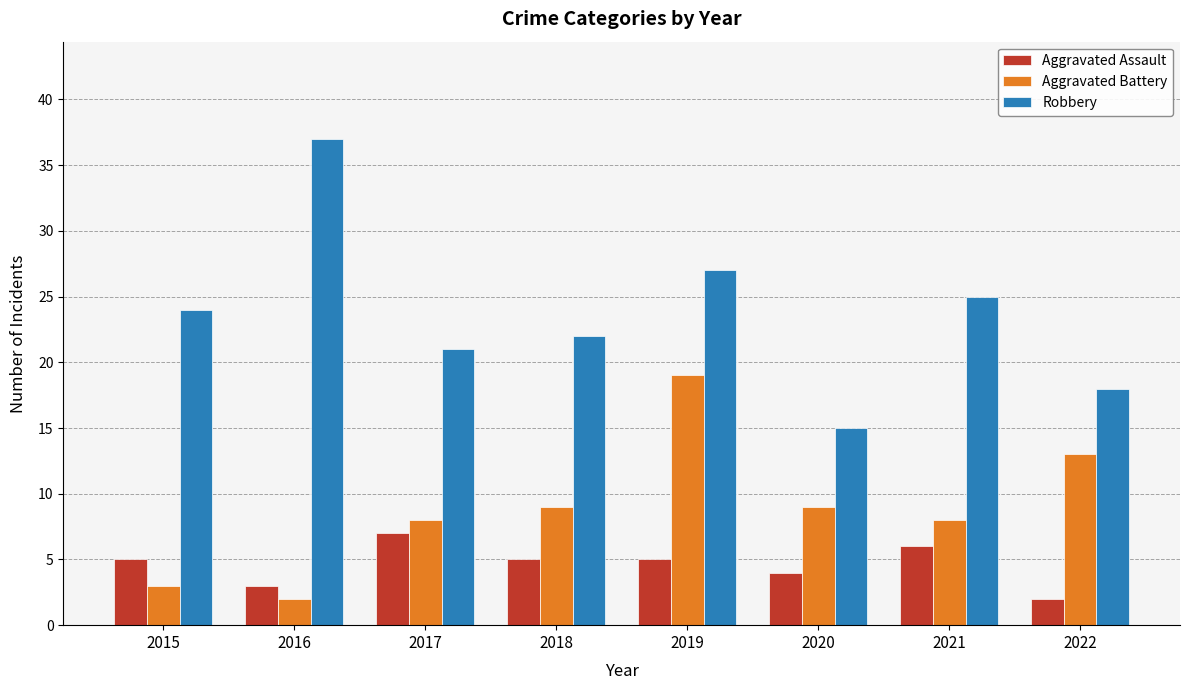

Reading left to right, extract all data points from this chart.

Aggravated Assault: 2015=5	2016=3	2017=7	2018=5	2019=5	2020=4	2021=6	2022=2
Aggravated Battery: 2015=3	2016=2	2017=8	2018=9	2019=19	2020=9	2021=8	2022=13
Robbery: 2015=24	2016=37	2017=21	2018=22	2019=27	2020=15	2021=25	2022=18